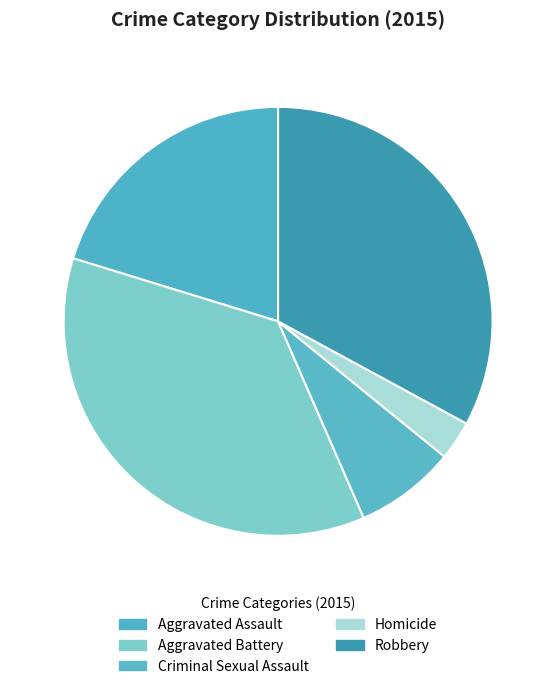

Does any single category account for the majority?

No